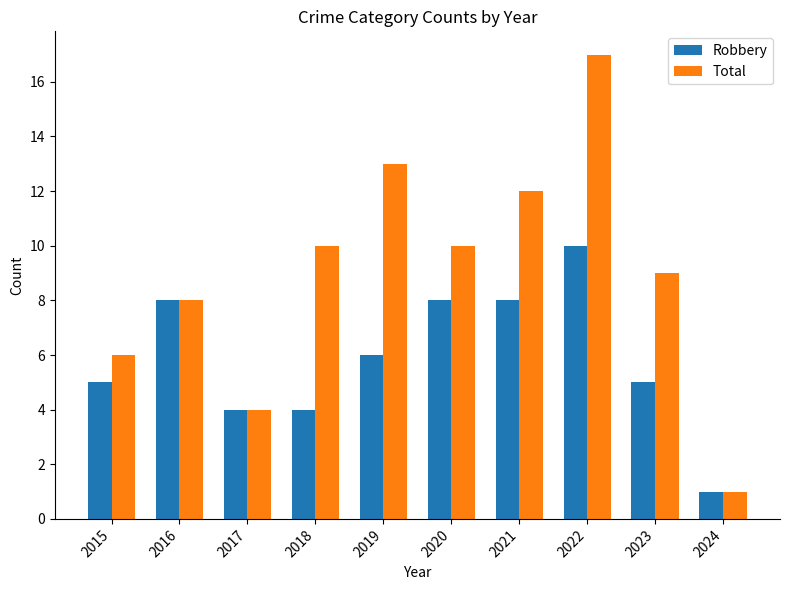

Between 2021 and 2024, which series saw the biggest shift?

Total